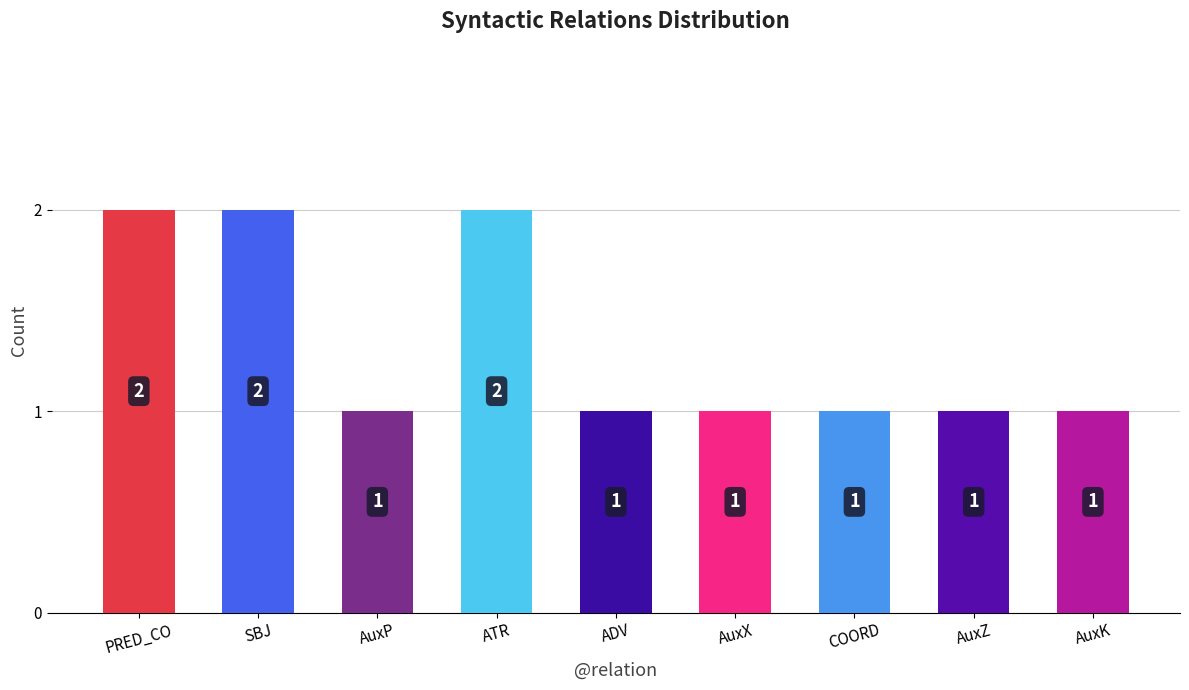

What position from the right is AuxP?

7